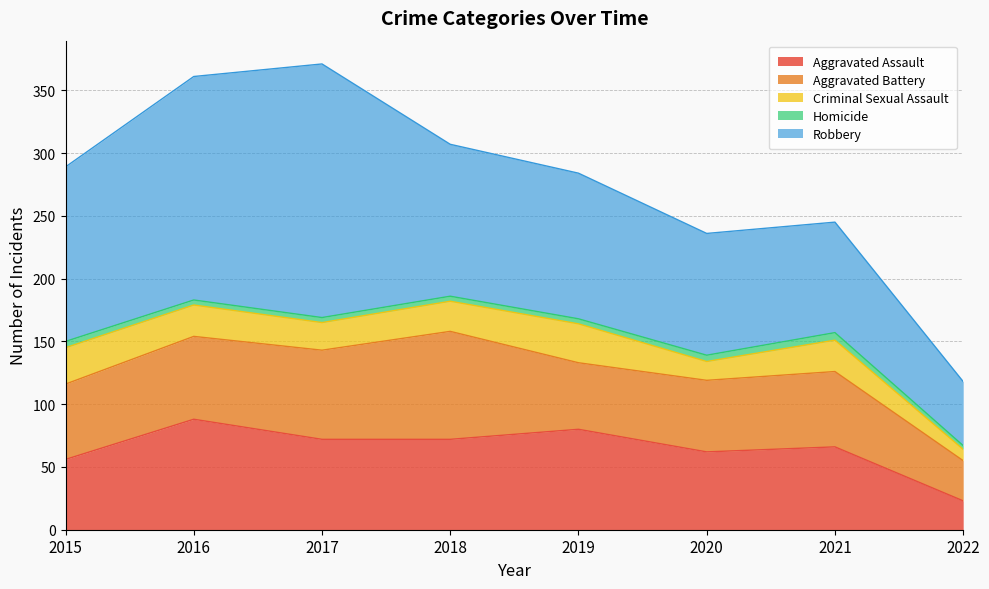

What is the value of the Homicide point at the 1st from the left?

5